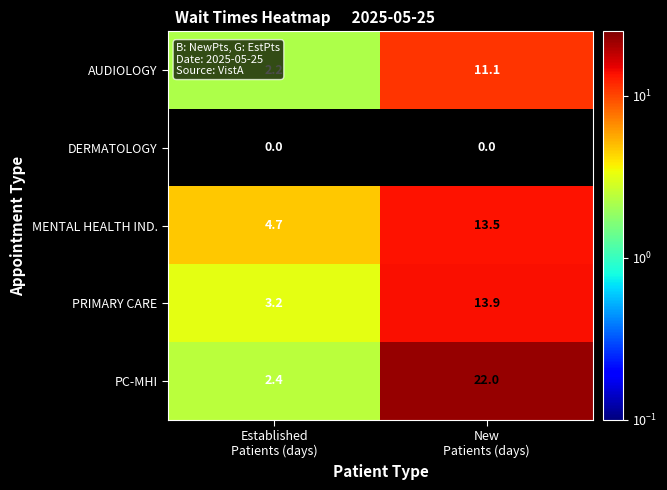

What is the greatest value displayed?

22.0